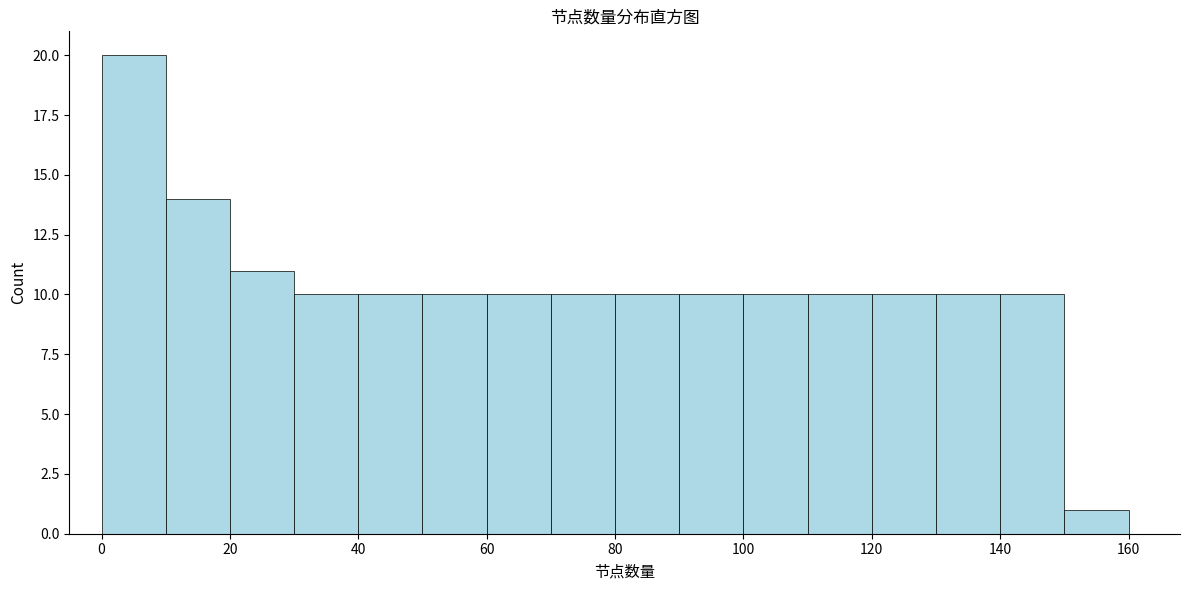

Reading left to right, transcribe this chart: for each bar, give the range it covers on the x-axis and its height. The values are not printed on the chart, so give them approximately, as read against the axis.

0 to 10: 20
10 to 20: 14
20 to 30: 11
30 to 40: 10
40 to 50: 10
50 to 60: 10
60 to 70: 10
70 to 80: 10
80 to 90: 10
90 to 100: 10
100 to 110: 10
110 to 120: 10
120 to 130: 10
130 to 140: 10
140 to 150: 10
150 to 160: 1